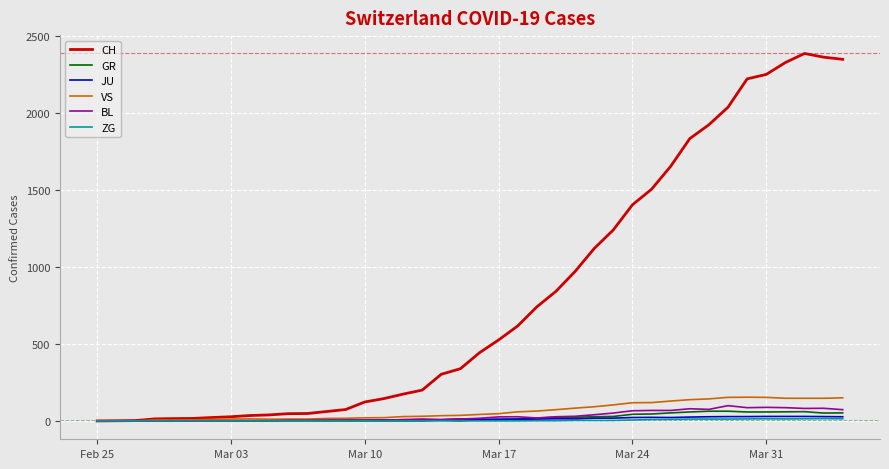

What is the maximum value shown in the chart?

2387